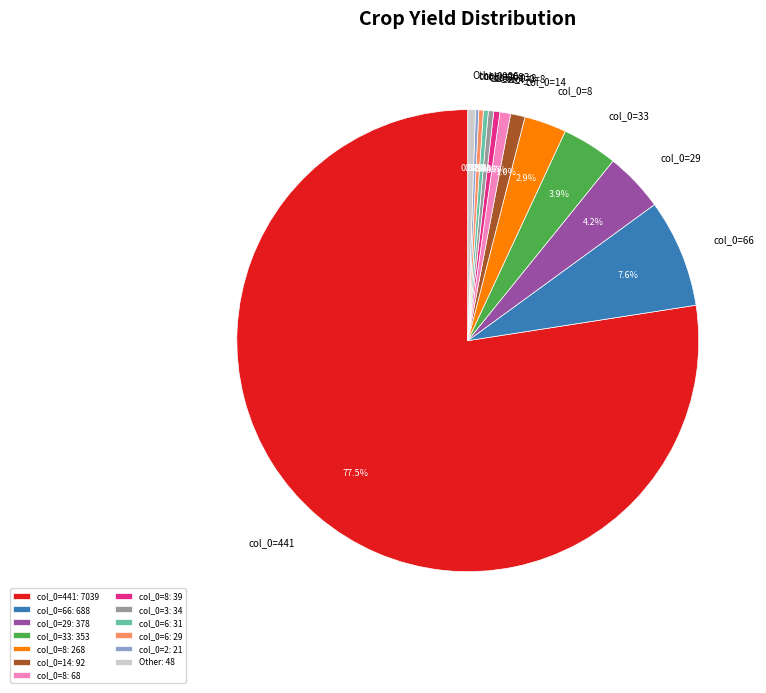

Between col_0=6: 31 and col_0=29: 378, which is larger?

col_0=29: 378